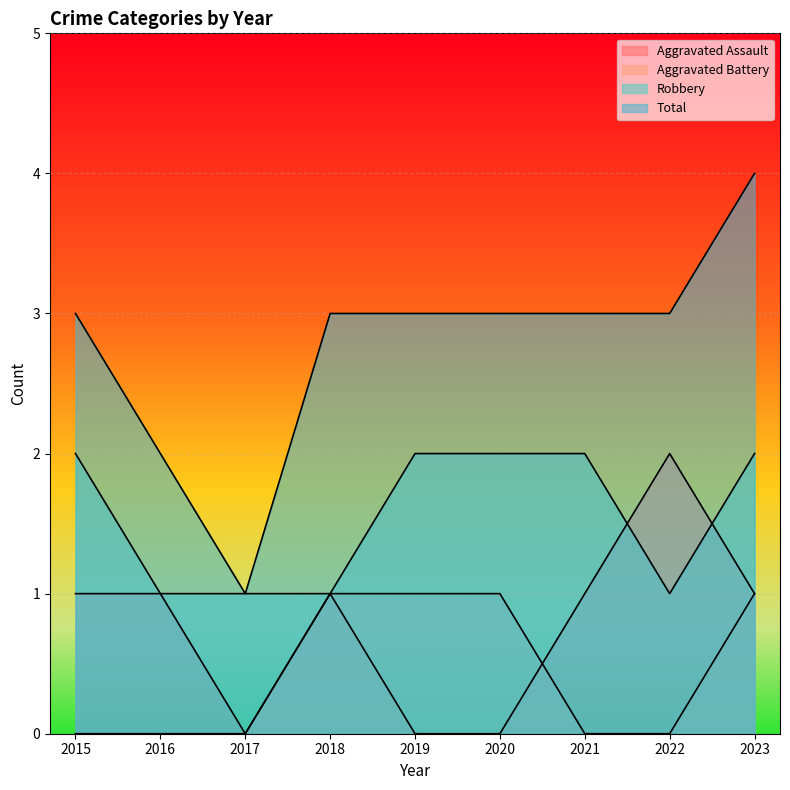

Reading right to left, what are all the values shown in this chart?

Aggravated Assault: 2023=1	2022=2	2021=1	2020=0	2019=0	2018=1	2017=0	2016=1	2015=1
Aggravated Battery: 2023=1	2022=0	2021=0	2020=1	2019=1	2018=1	2017=0	2016=0	2015=0
Robbery: 2023=2	2022=1	2021=2	2020=2	2019=2	2018=1	2017=1	2016=1	2015=2
Total: 2023=4	2022=3	2021=3	2020=3	2019=3	2018=3	2017=1	2016=2	2015=3